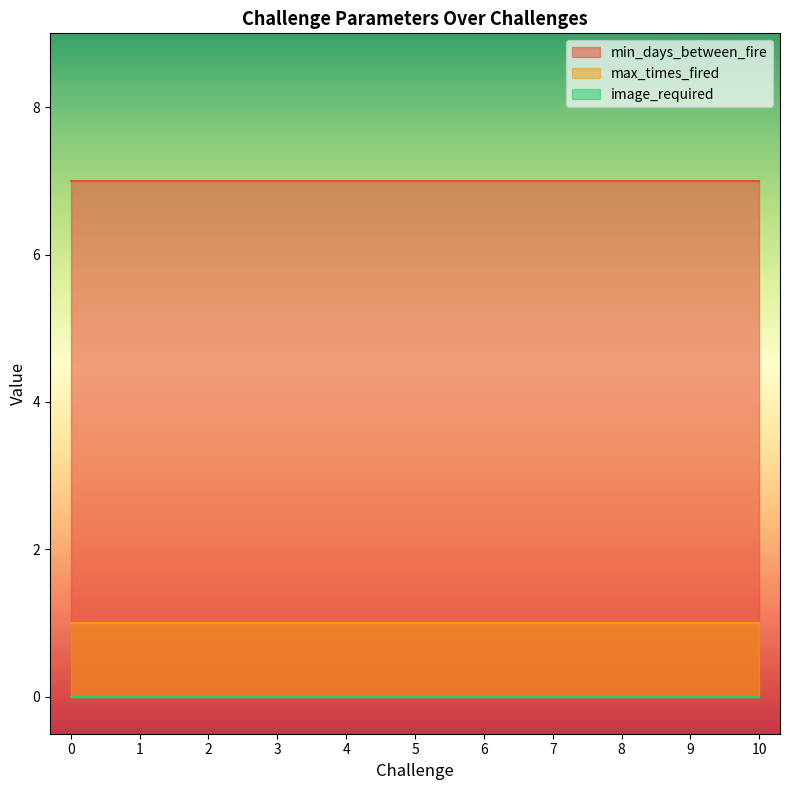

What is the value of the min_days_between_fire point at the 2nd from the left?

7